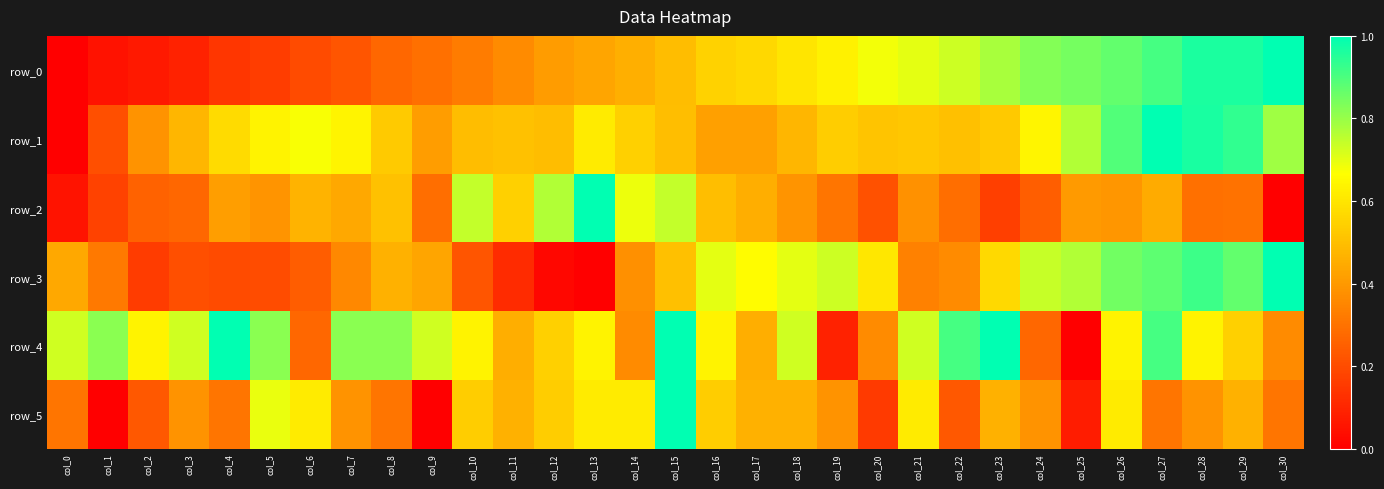

What is the difference between the highest and lowest values at col_15?

0.5